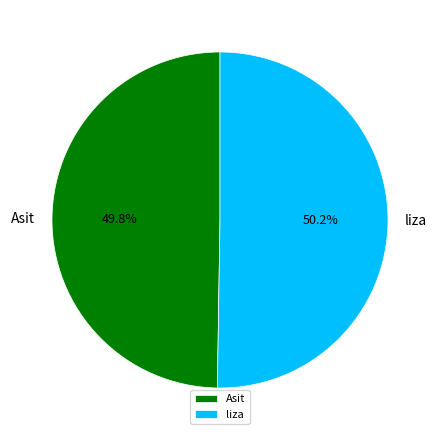

True or false: Asit accounts for 50% of the total.

True